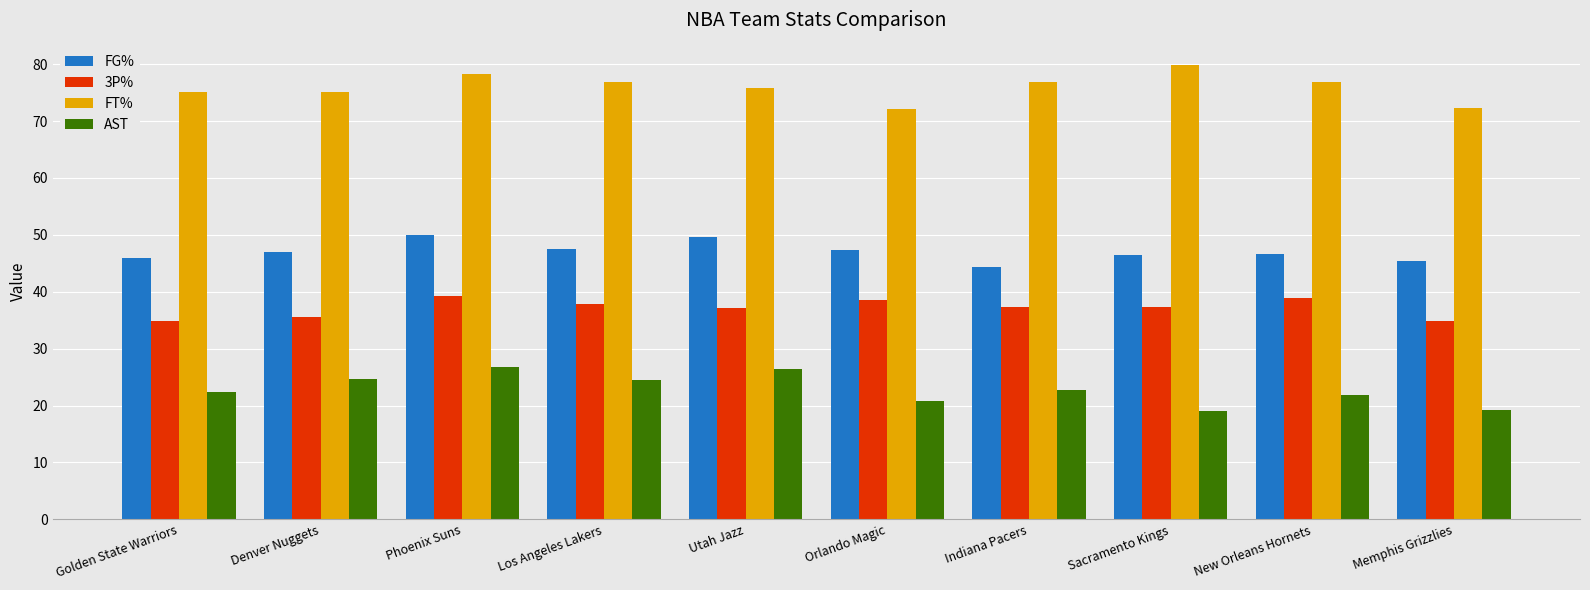

Rank the series by their maximum value, from lowest to highest.

AST, 3P%, FG%, FT%